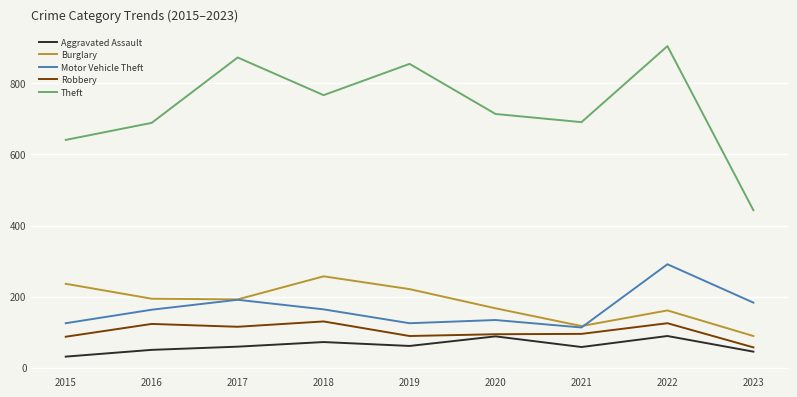

What is the spread (max minus min) of values at 2023?

398